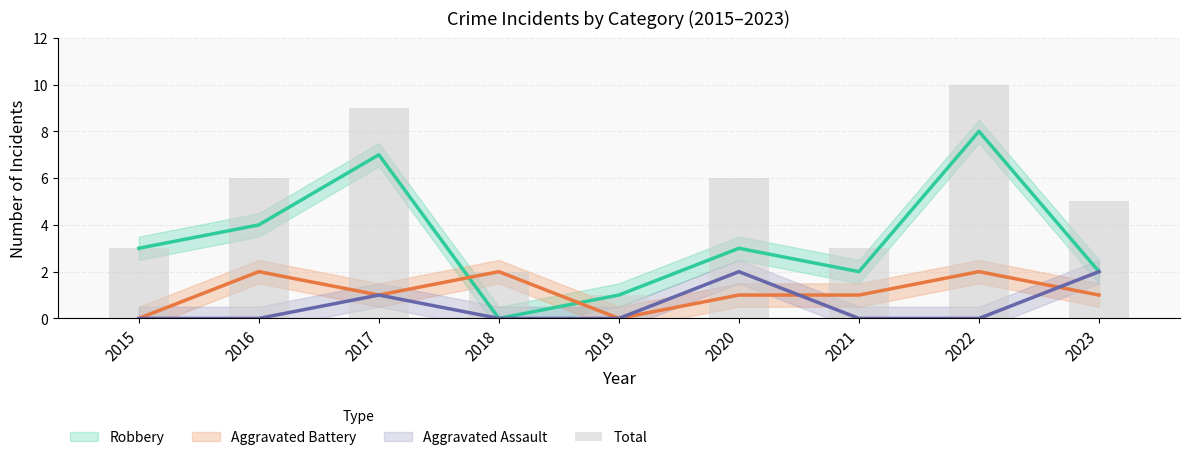

At which category does the chart reach its minimum across all series?

2019